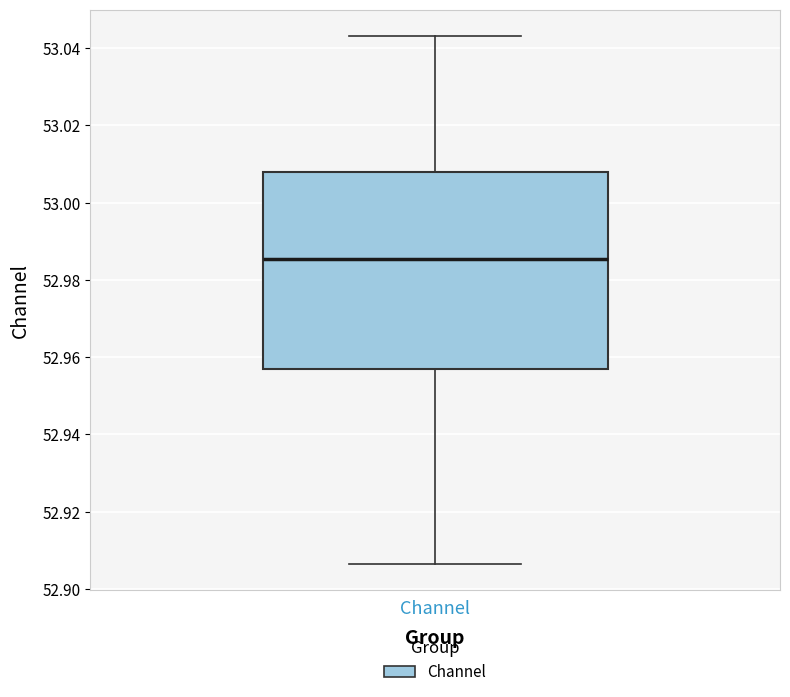

Transcribe this box plot: give where the median line is, the range the box spans, and where the two whiskers end, as read against the y-axis. The values are not printed on the chart, so give them approximately, as read against the axis.

median 52.986, box 52.956 to 53.008, whiskers 52.906 to 53.044